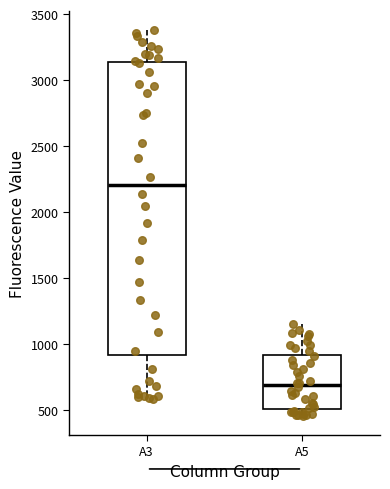

Reading left to right, transcribe this box plot: for each box, give where its median line is, the range the box spans, and where its two whiskers end, as read against the y-axis. The values are not printed on the chart, so give them approximately, as read against the axis.

A3: median 2200, box 900 to 3150, whiskers 600 to 3400
A5: median 700, box 500 to 900, whiskers 450 to 1150